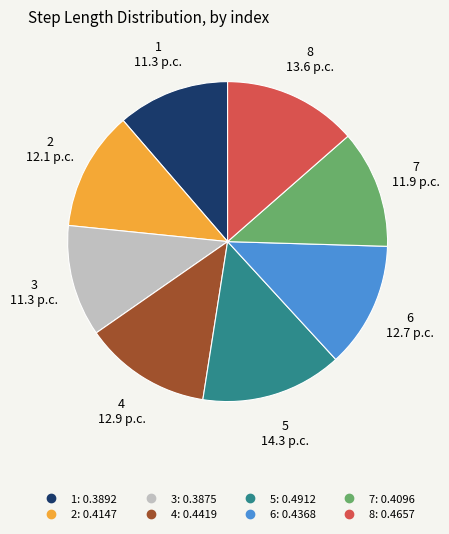

Which slice is the largest?

5